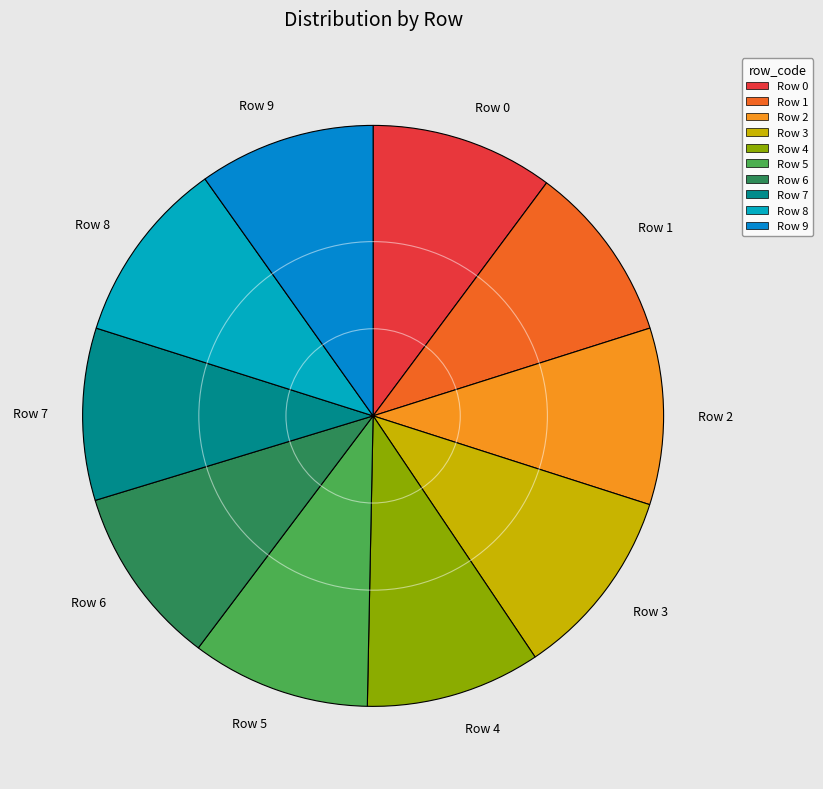

Does Row 8 account for over 50% of the chart?

No